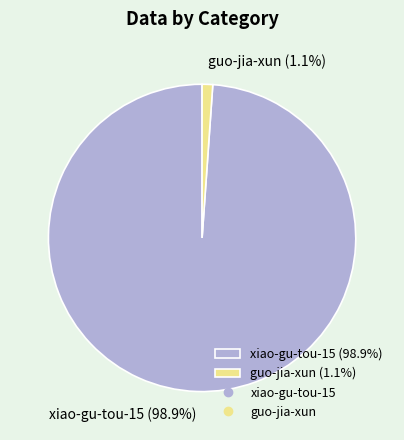

The xiao-gu-tou-15 slice represents 89% of the pie. True or false?

False